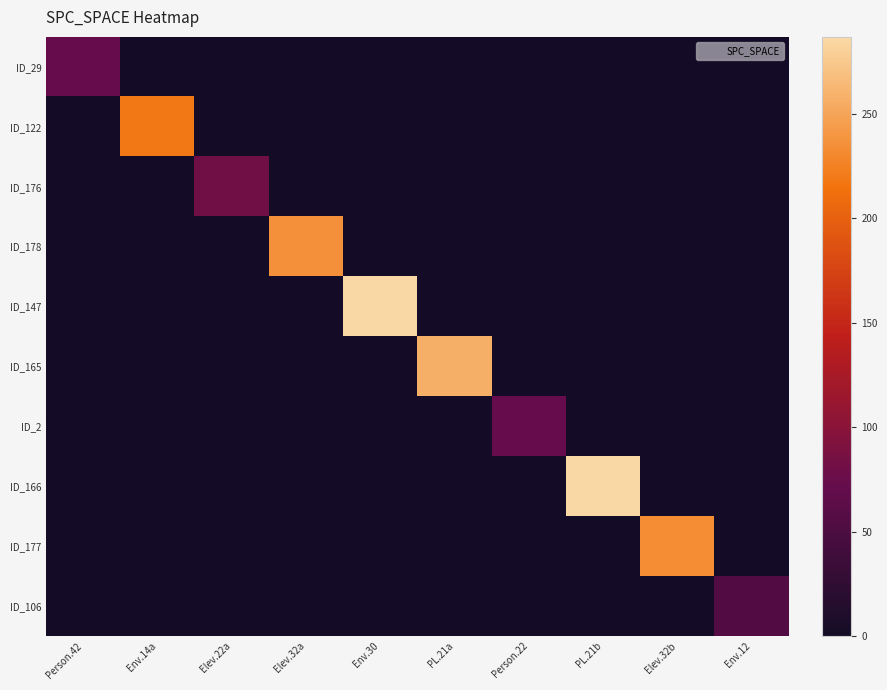

Which category has the highest value across all series?

Env.30